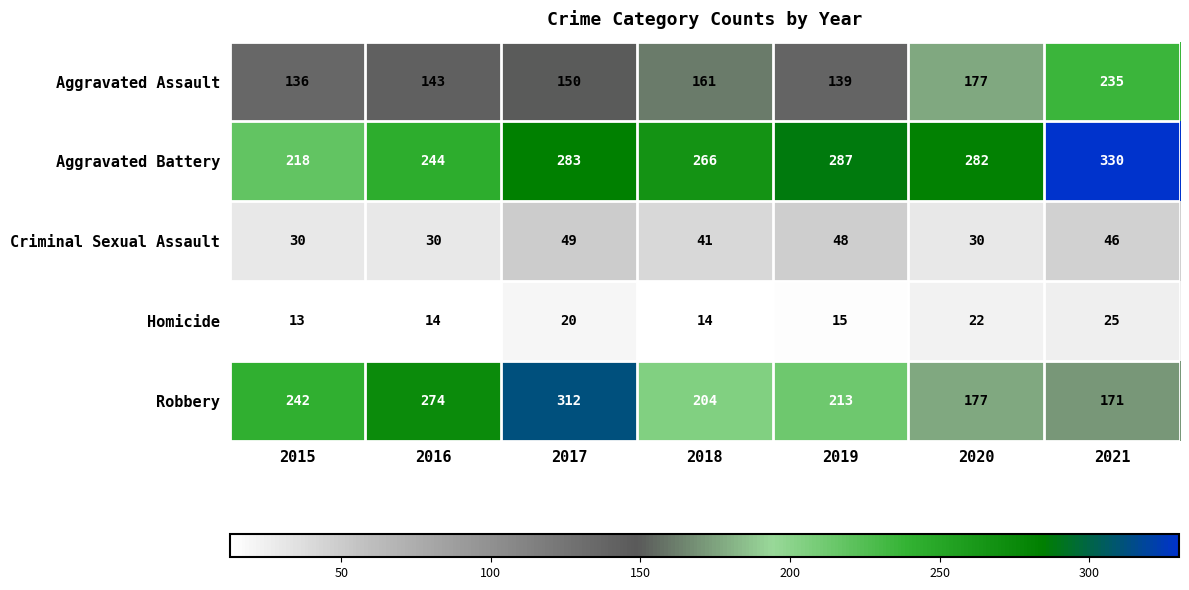

What is the total value across all series at 2015?

639